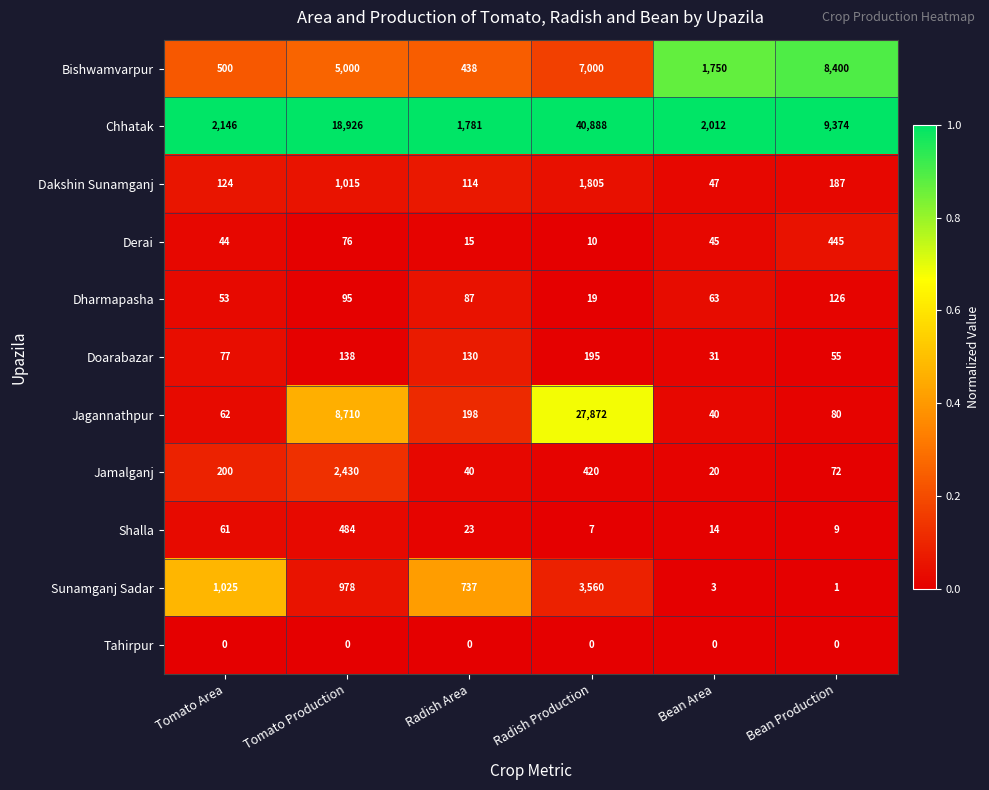

What is the total value across all series at Tomato Area?

4292